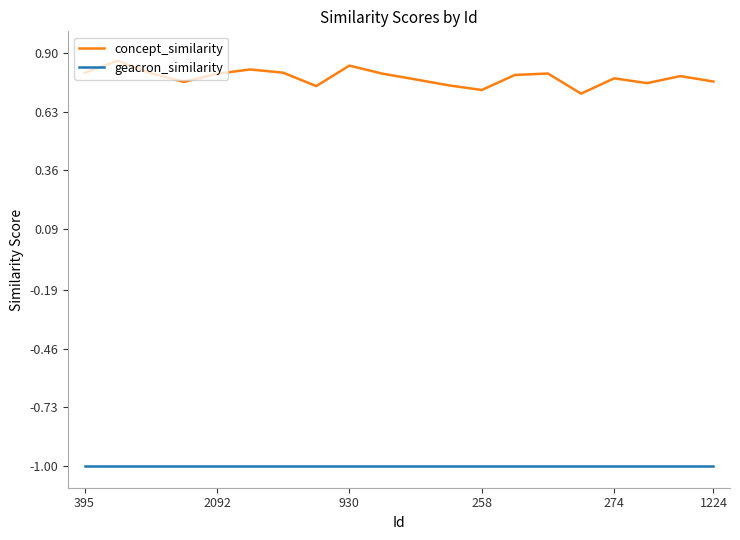

True or false: concept_similarity and geacron_similarity intersect in this chart.

False